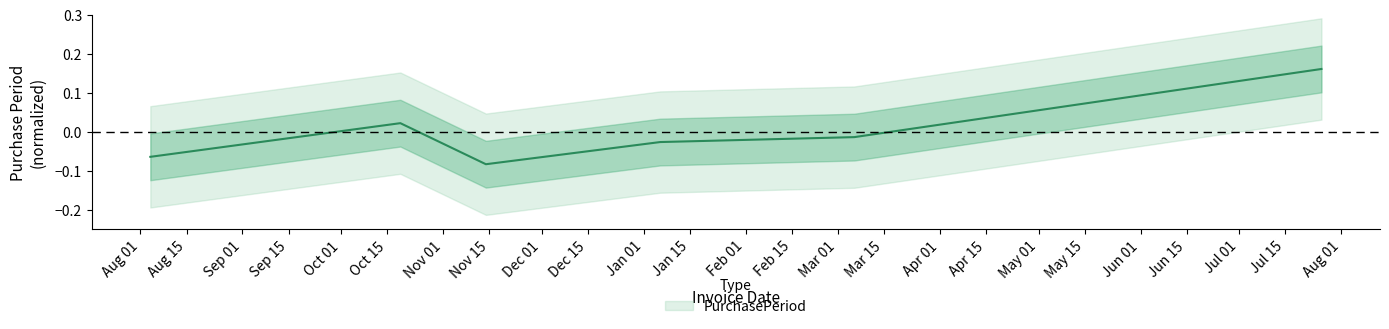

Reading left to right, extract all data points from this chart.

2016-08-04=-0.1	2016-10-19=0.0	2016-11-14=-0.1	2017-01-06=-0.0	2017-03-06=-0.0	2017-07-26=0.2